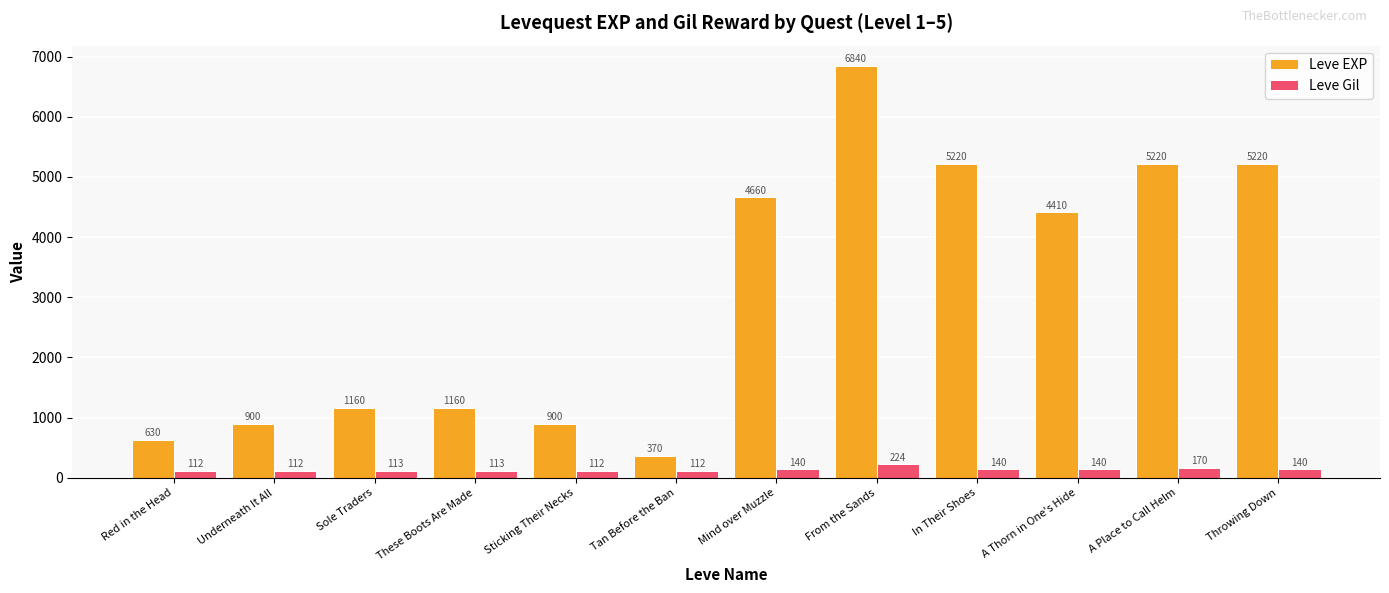

What is the value of the Leve Gil bar at the 2nd from the left?

112